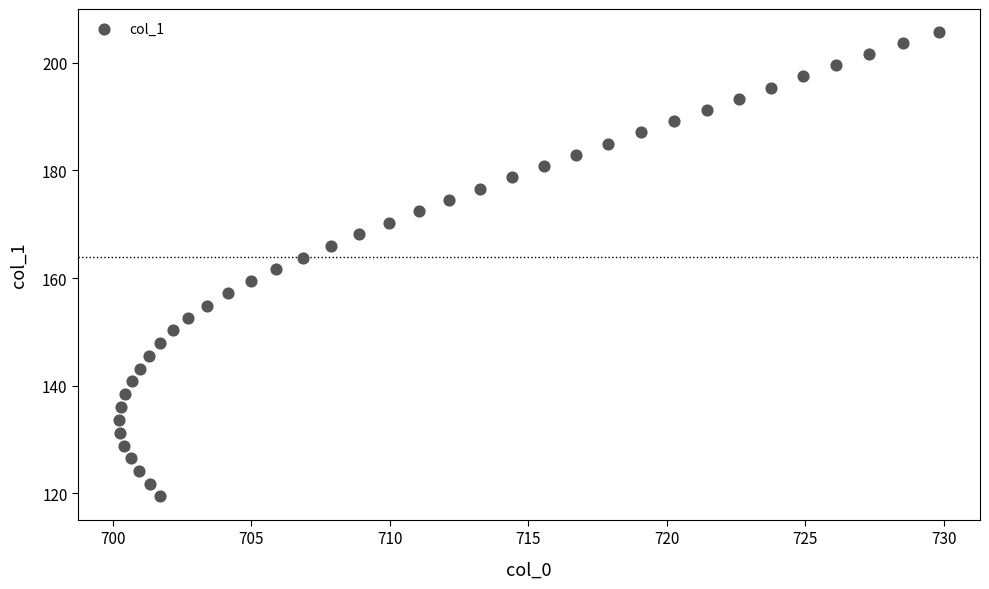

What is the range of X values (max minus min)?

29.6